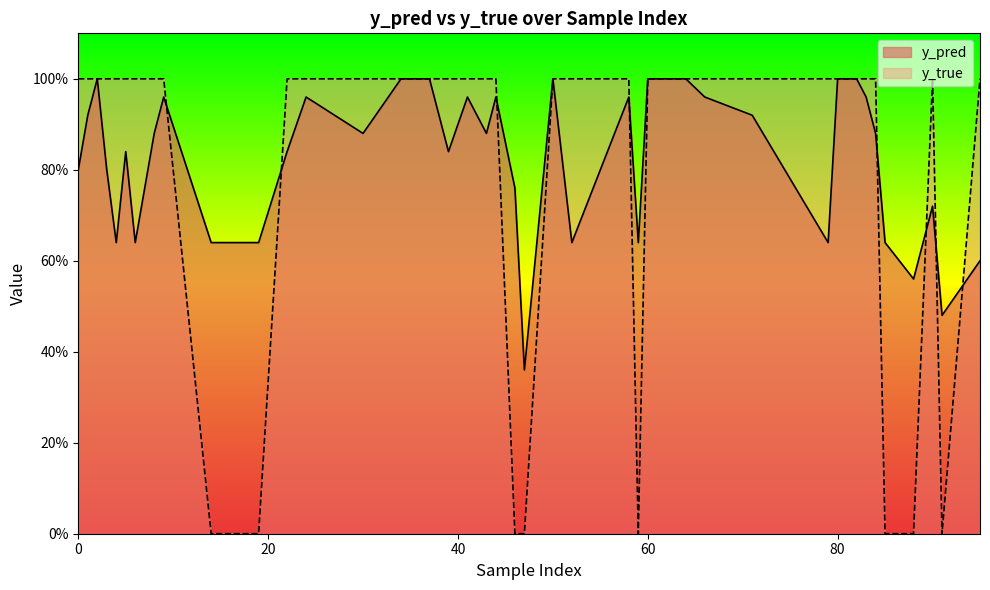

What is the sum of the y_true values at 9 and 34?

2.0